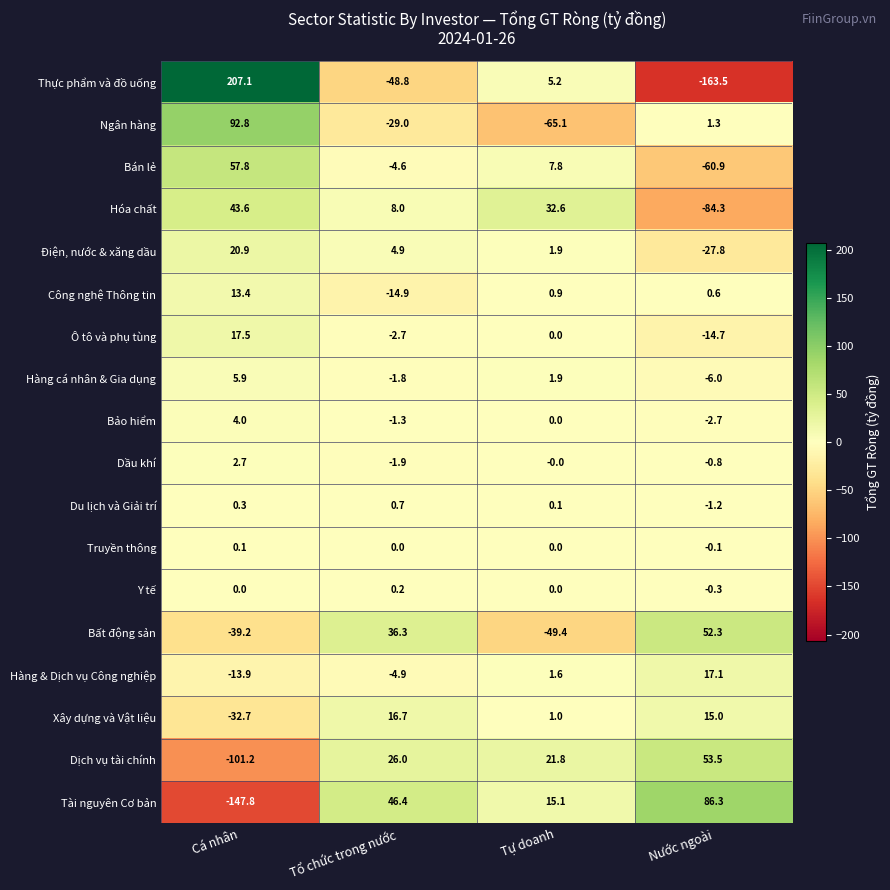

What value does the Công nghệ Thông tin series have at Tự doanh?

0.9